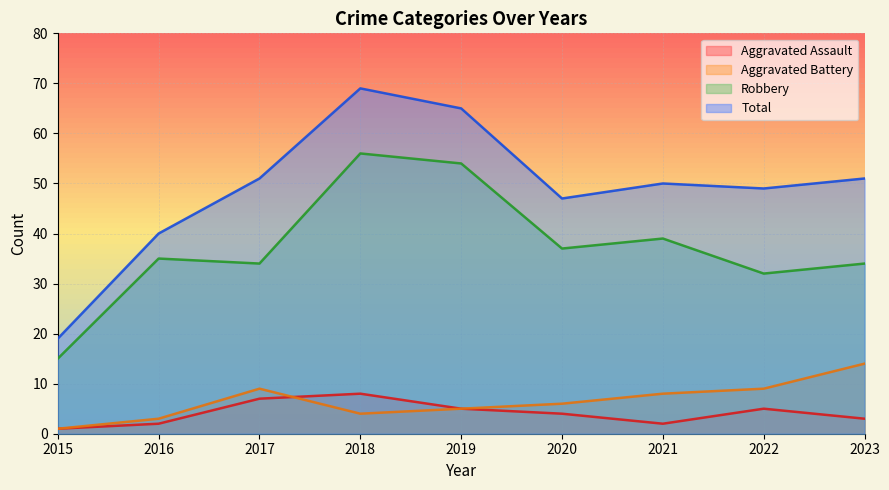

Count the number of categories in the chart.

9